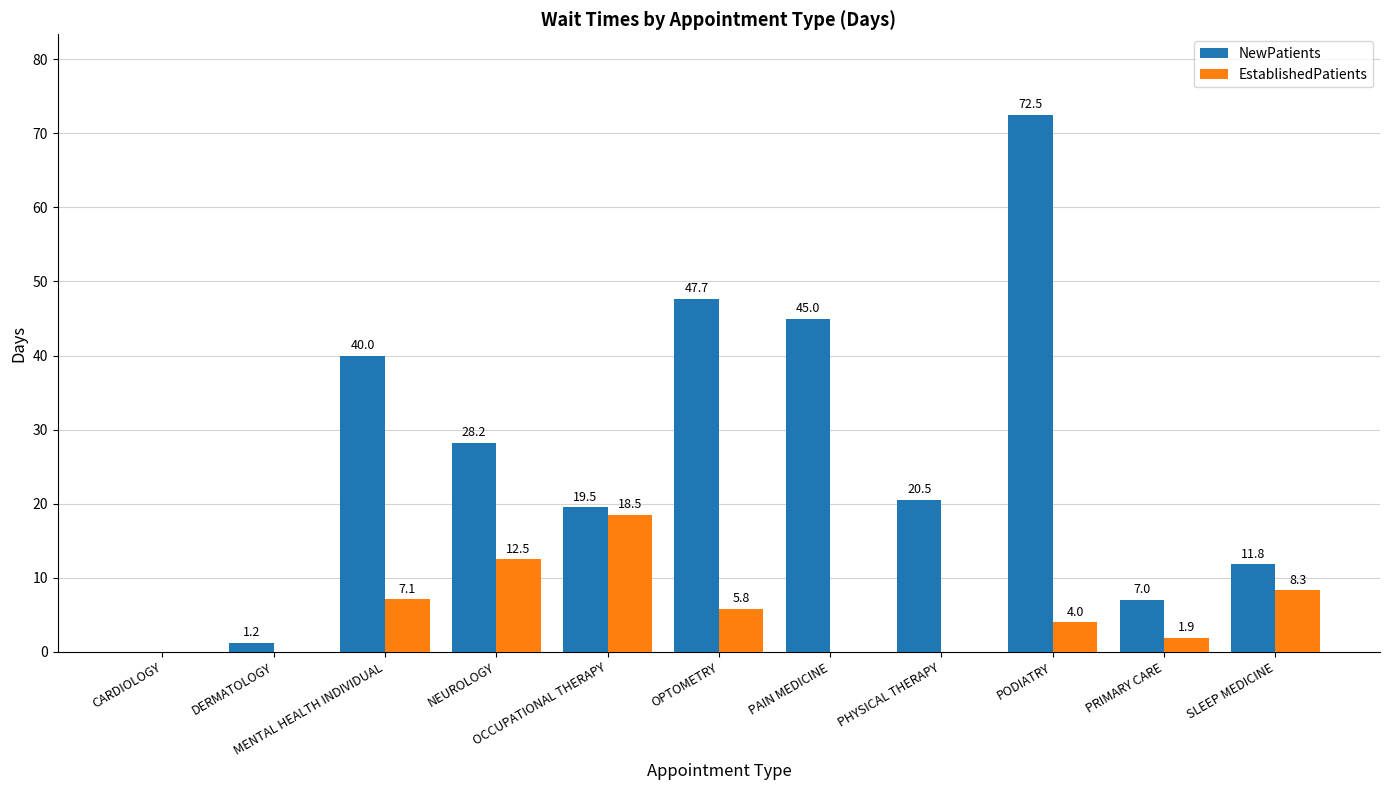

What is the sum of all NewPatients values?

293.4